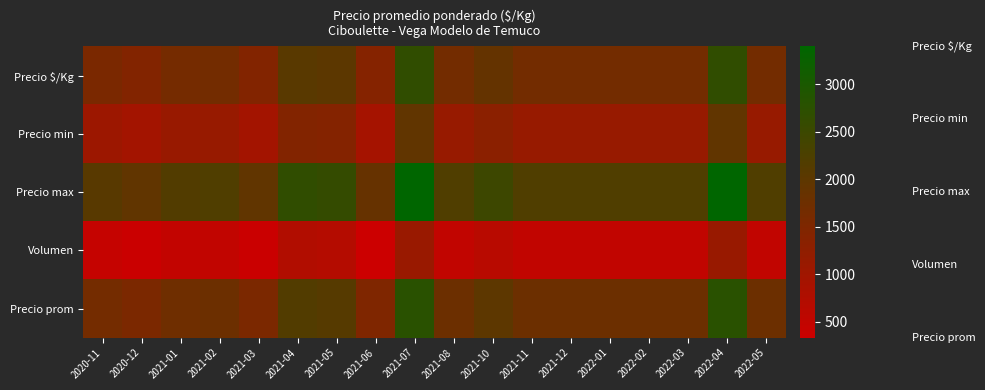

At how many categories does at least one series exceed 754?

18